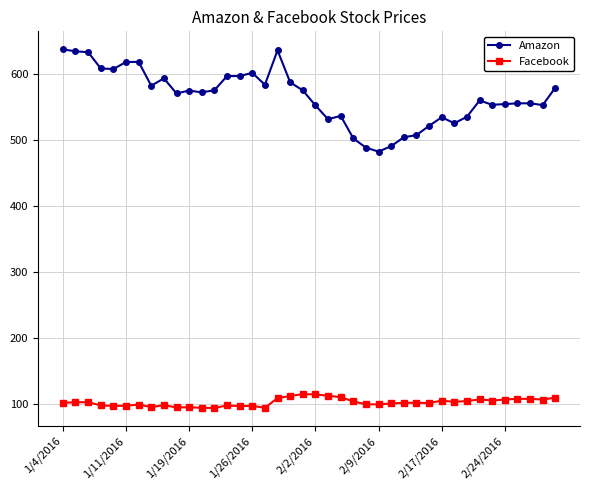

Which series has the largest range (max minus min)?

Amazon